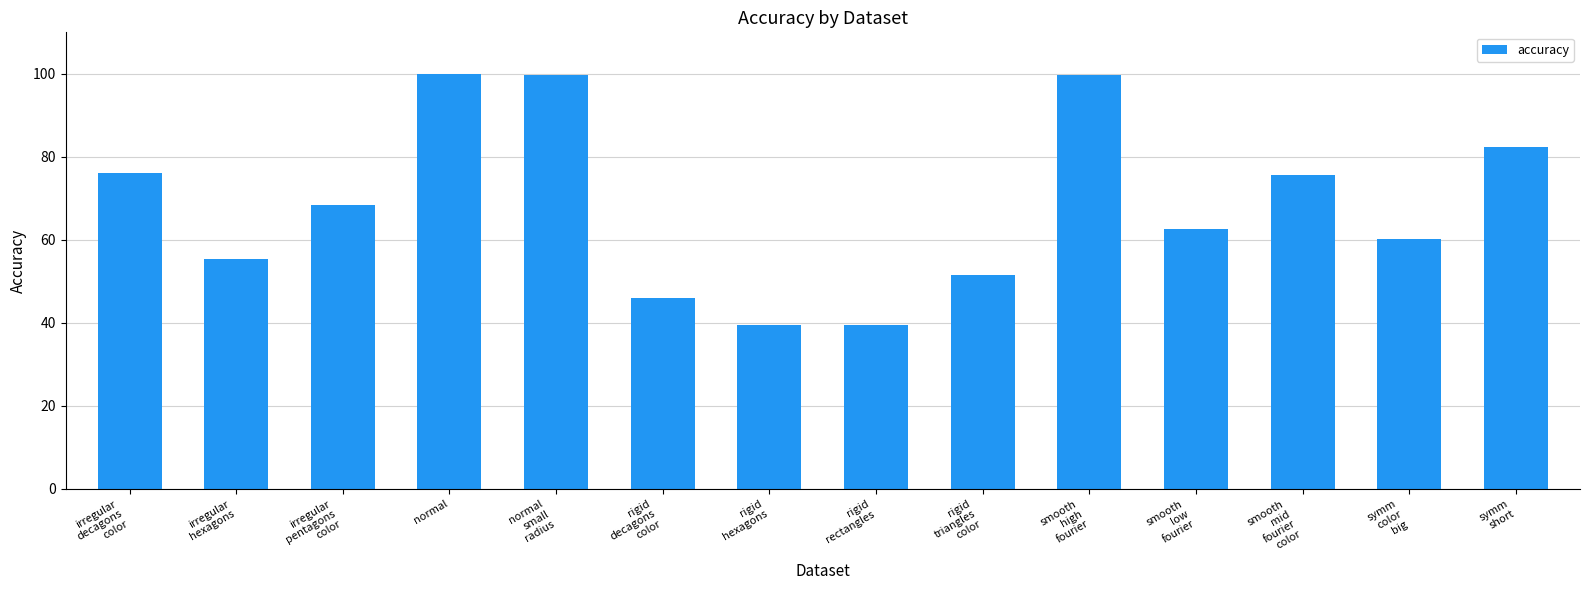

Does the chart contain any negative values?

No